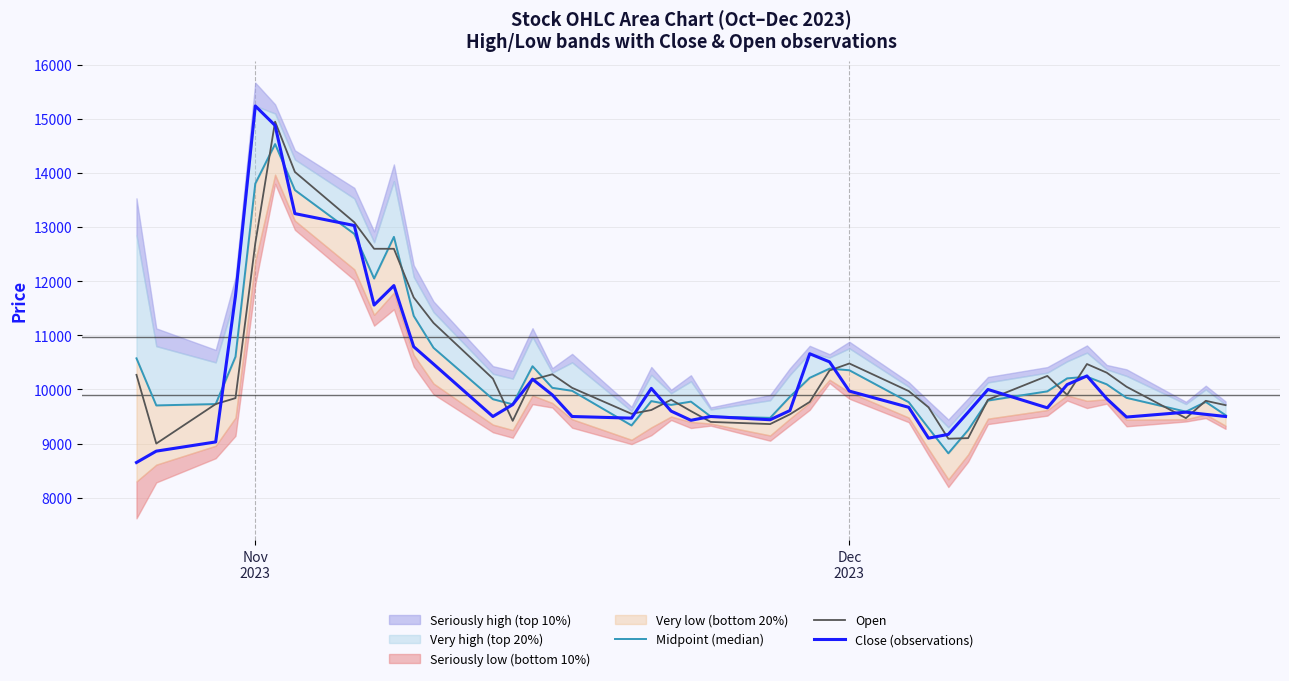

Does the chart display data point markers on the line(s)?

No